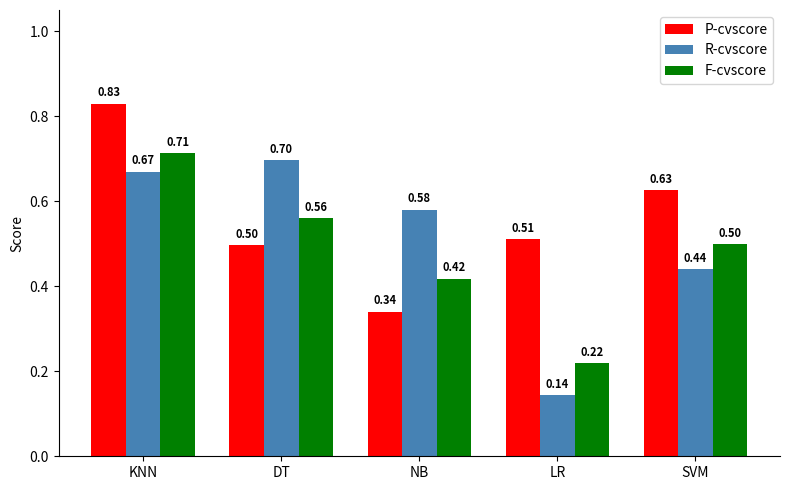

Is the value of R-cvscore at NB greater than the value of P-cvscore at LR?

Yes